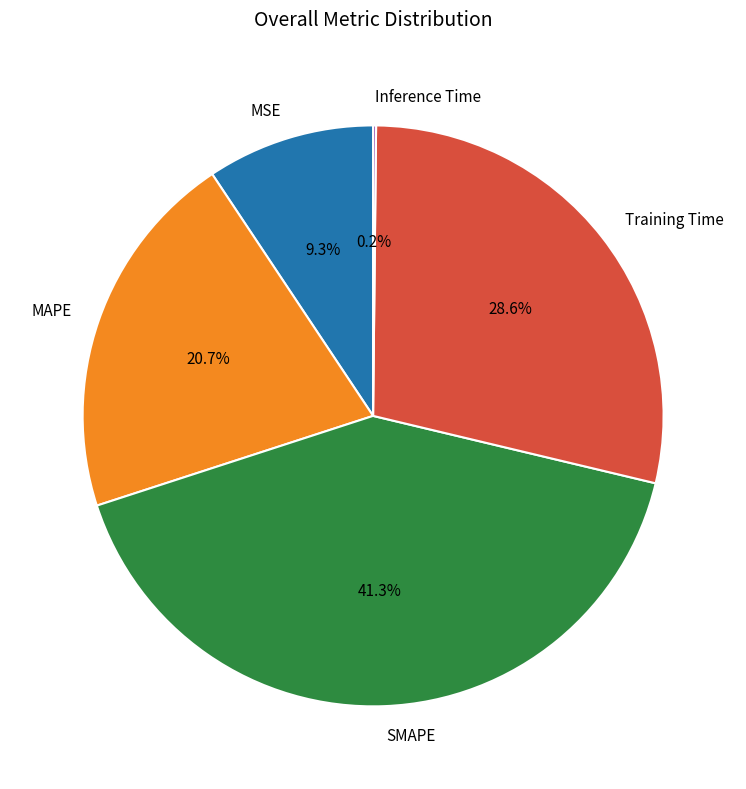

Do MAPE and Training Time together represent more than half of the pie?

No